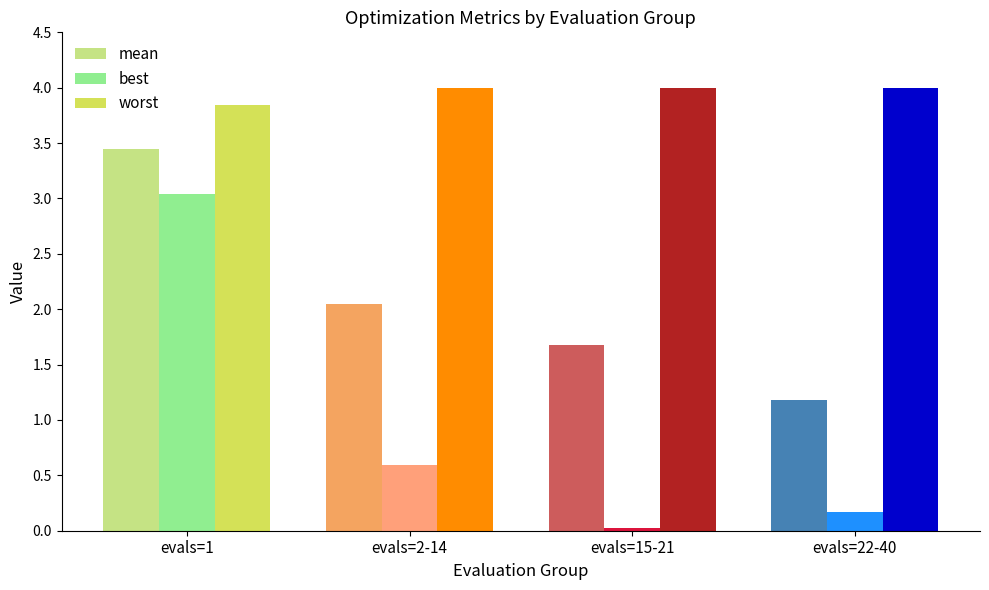

What is the difference between the maximum and minimum values in the best series?

3.0